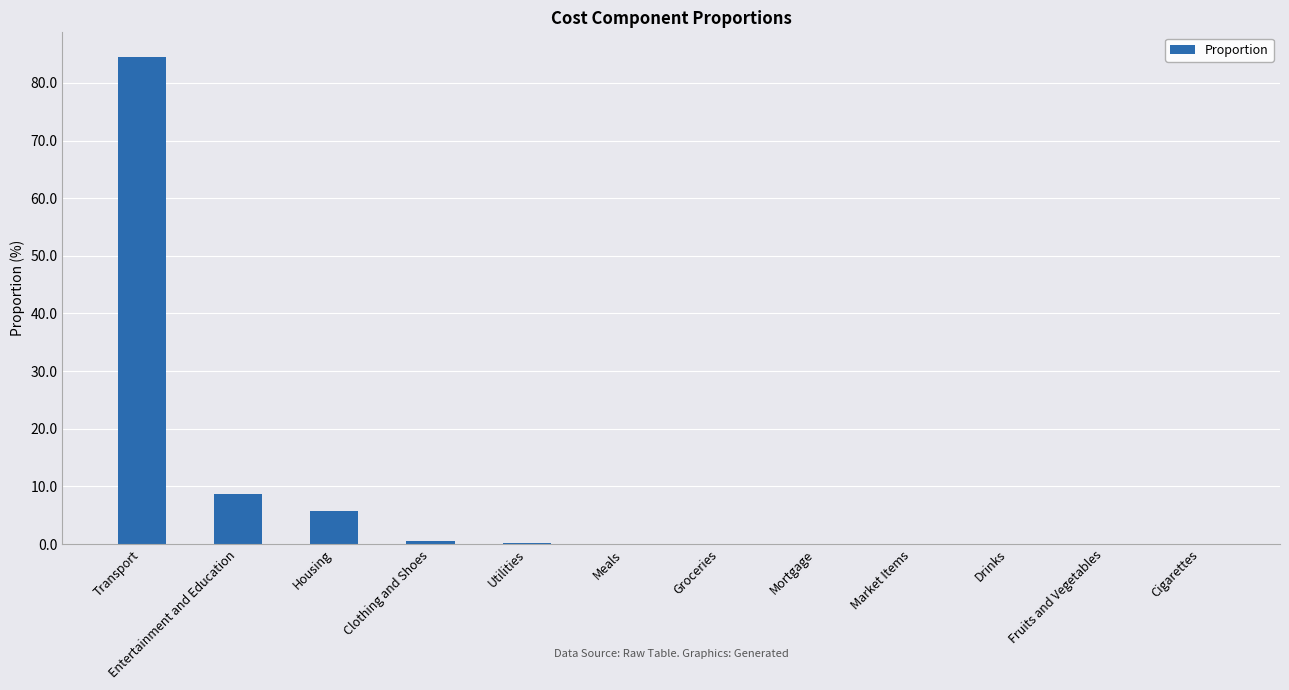

Which has a higher value, Mortgage or Entertainment and Education?

Entertainment and Education